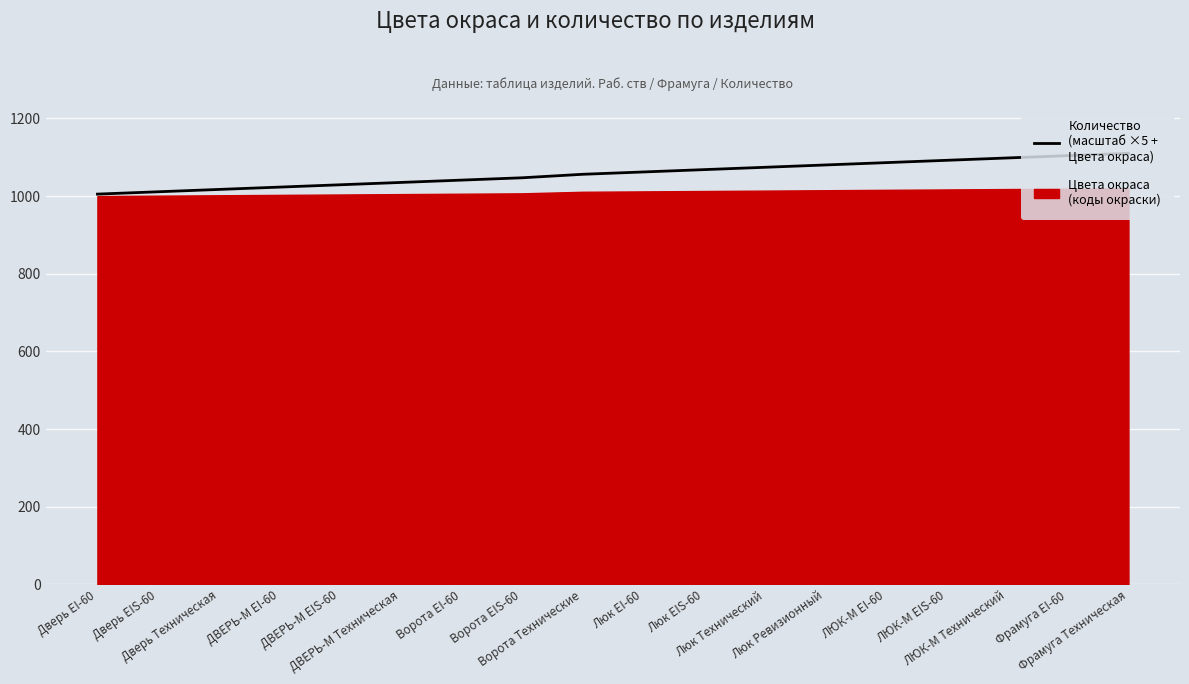

How many categories are shown in the chart?

18